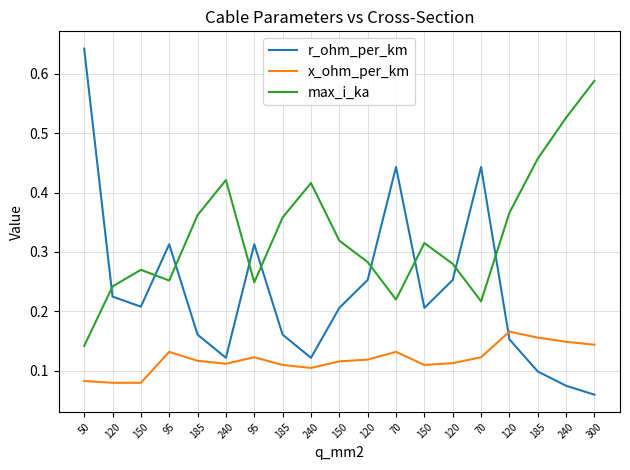

How many times do r_ohm_per_km and x_ohm_per_km cross each other?

1